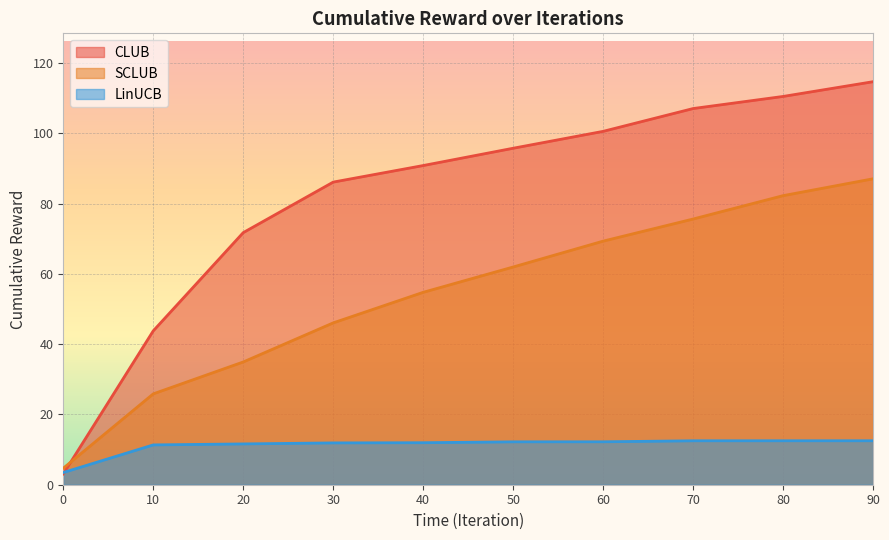

What is the value of the LinUCB point at the 6th from the left?

12.2